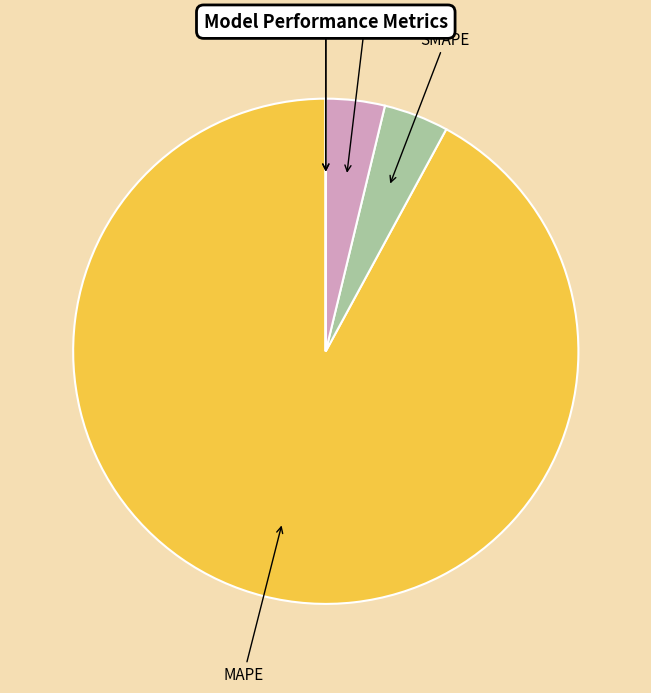

What is the majority slice?

MAPE